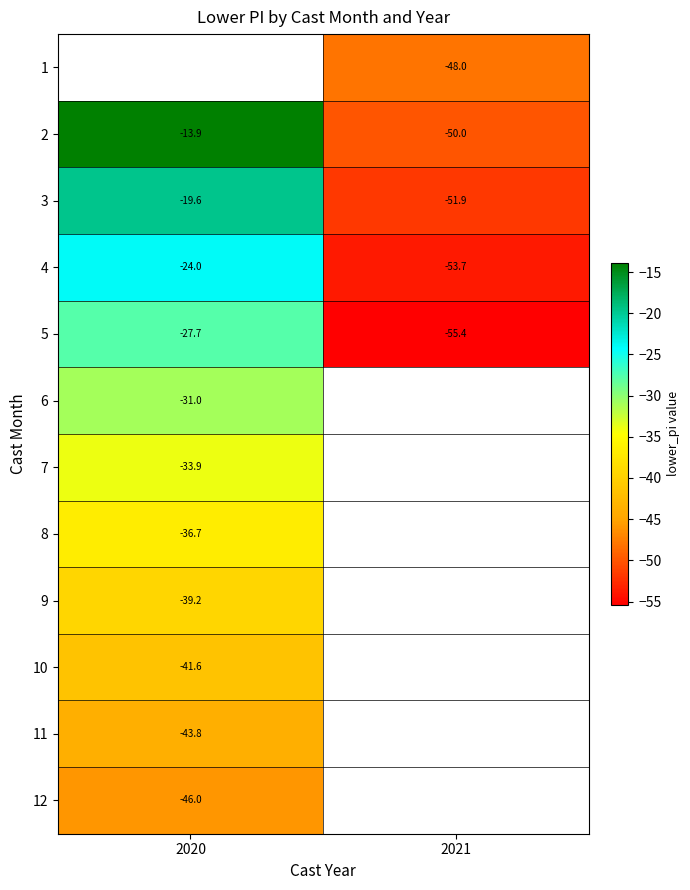

At which label is 7 closest to -33?

2020